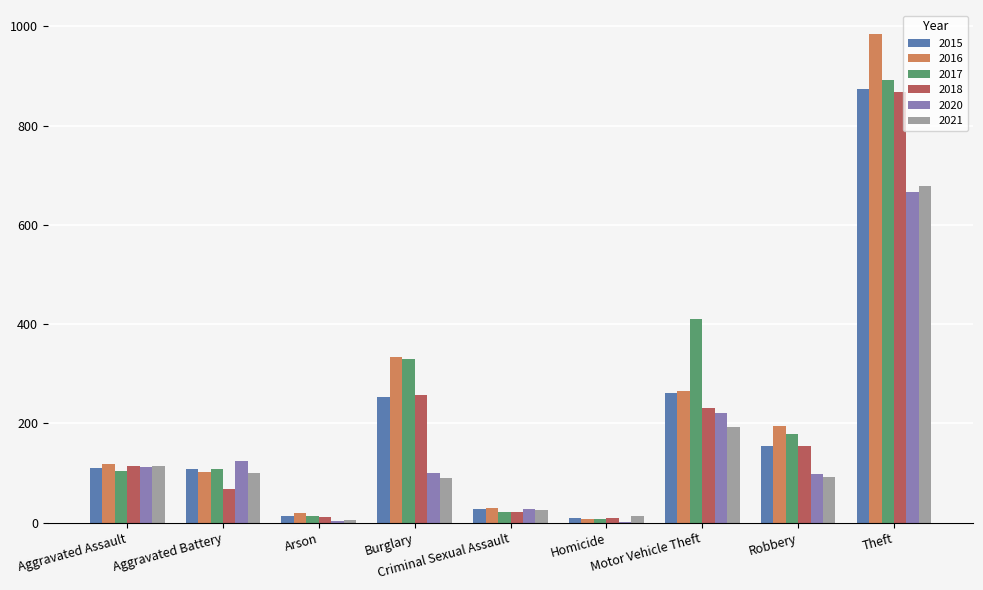

What is the total value across all series at Arson?

69